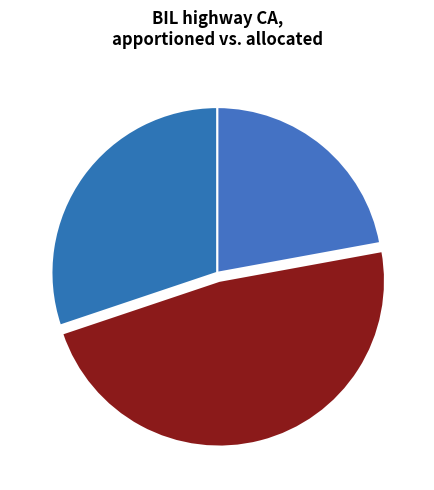

Combined, do 48% B14 and 30% B11 account for over 50%?

Yes